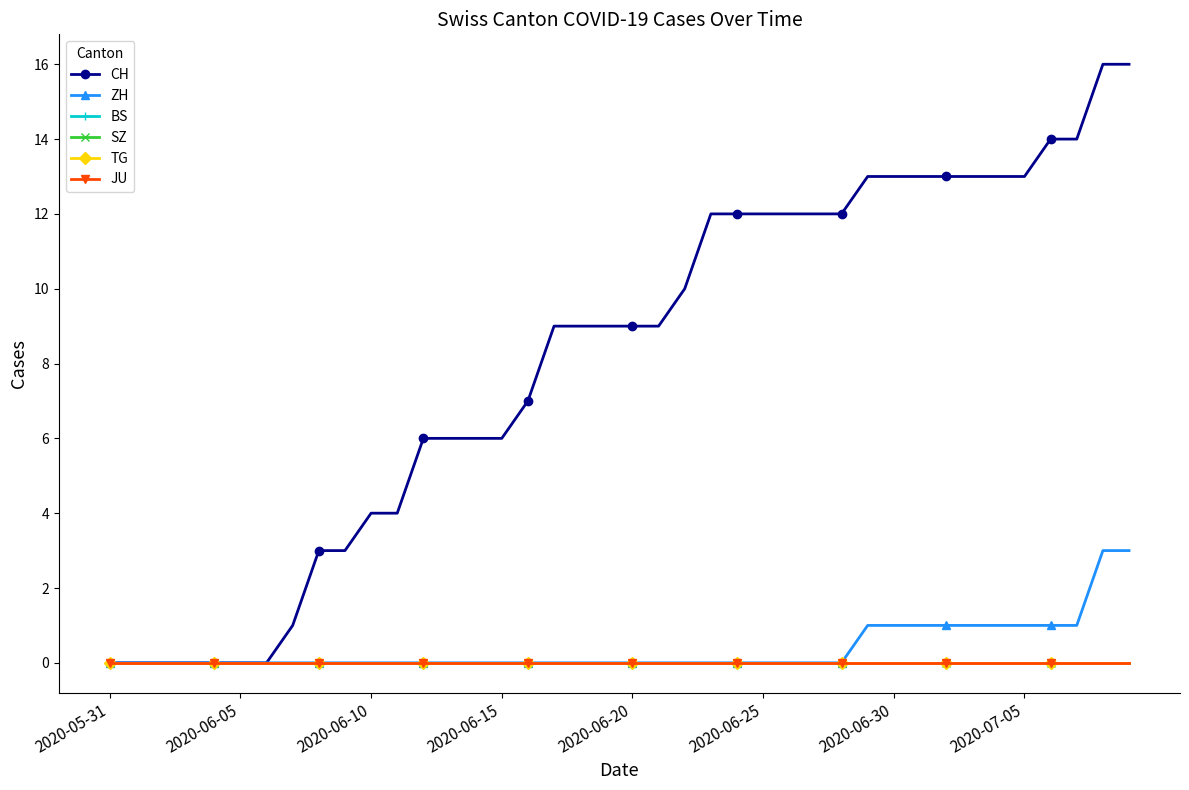

What is the difference between the maximum and minimum values in the ZH series?

3